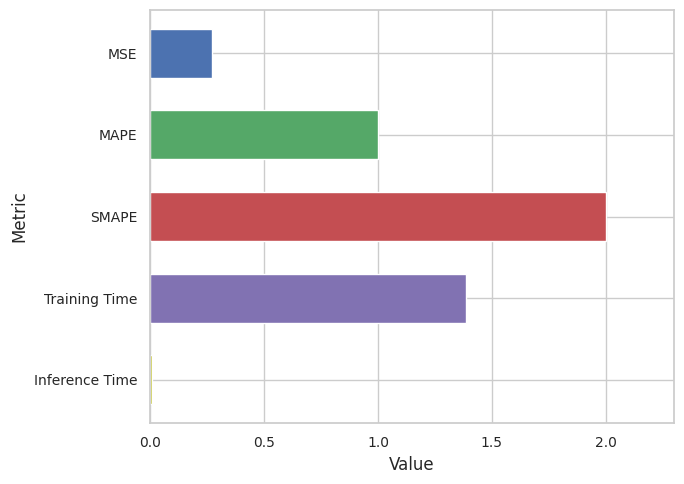

Which label corresponds to the largest value in the chart?

SMAPE